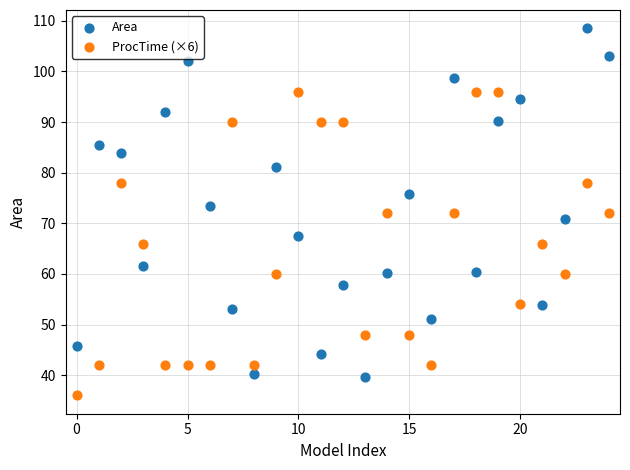

Which series has the largest Y range (max minus min)?

Area